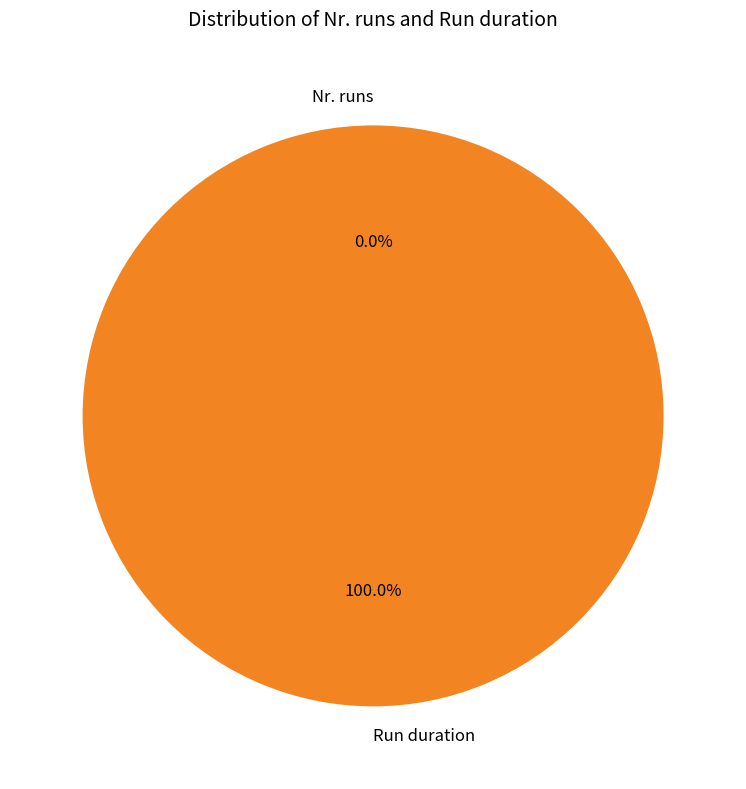

Which slice represents more than half of the pie?

Run duration